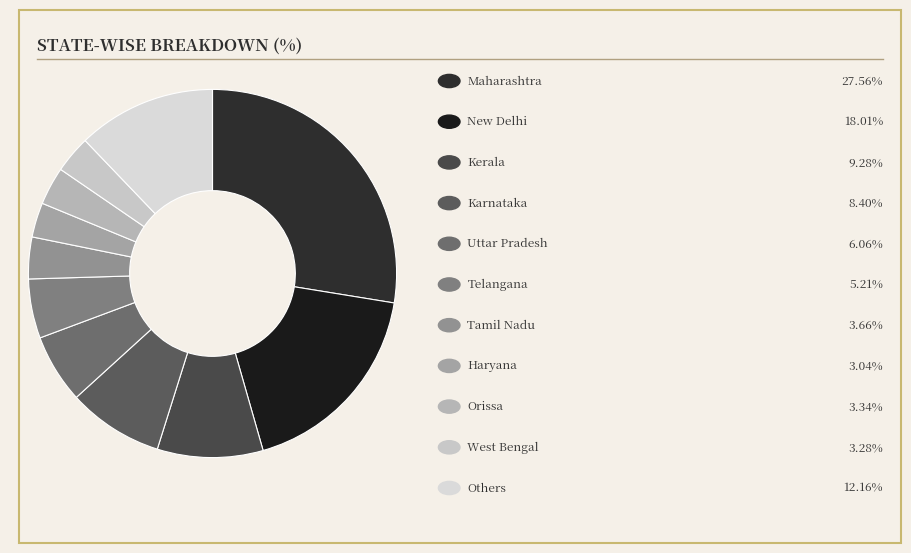

Count the number of slices in the pie.

11